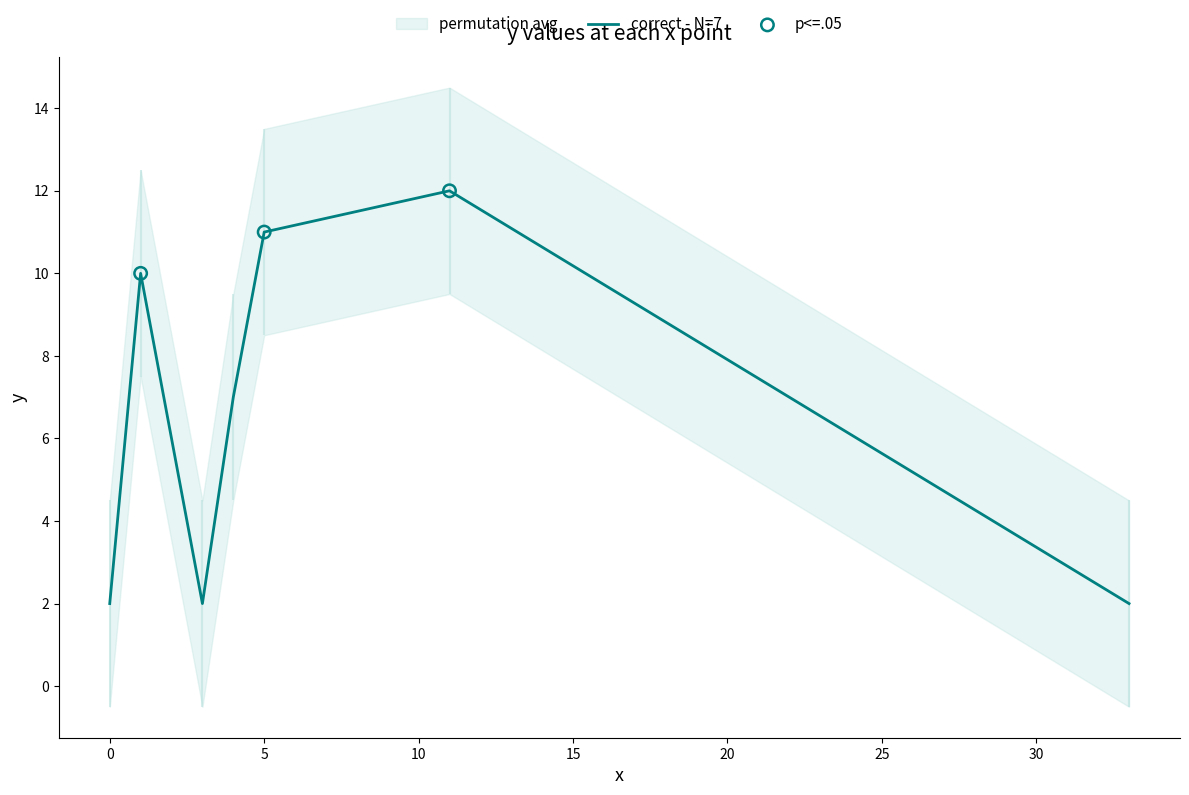

Between 5 and 4, which is larger?

5